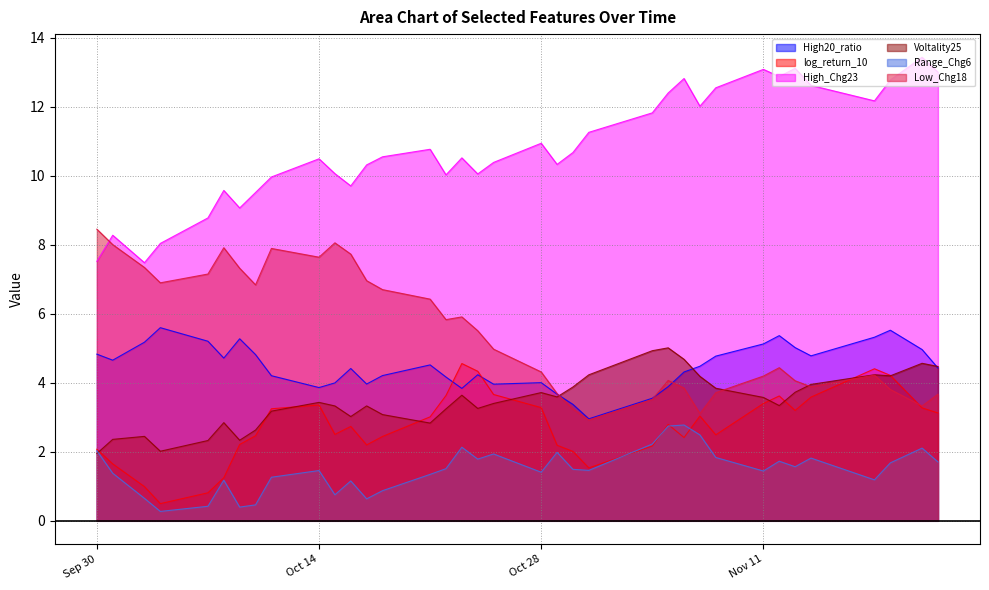

What position from the right is 2024-11-18?

4